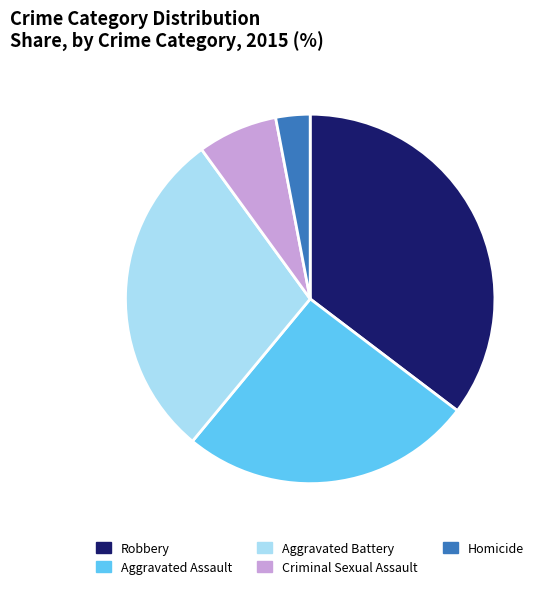

What is the ratio of the value at Aggravated Assault to the value at Homicide?

8.6